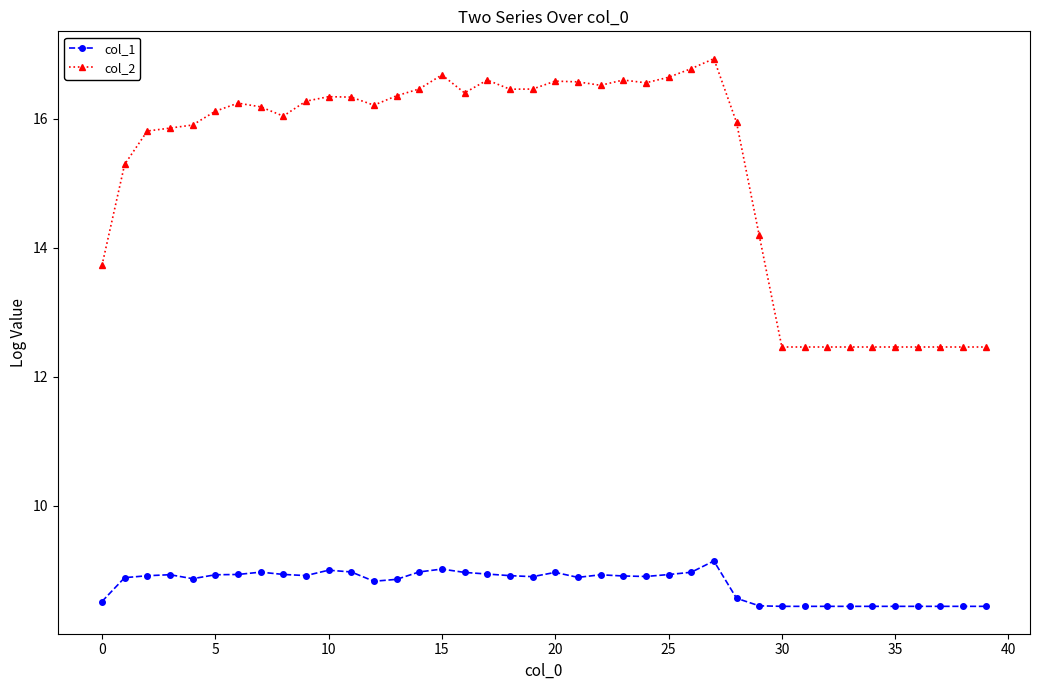

What is the minimum value for col_2?

12.5